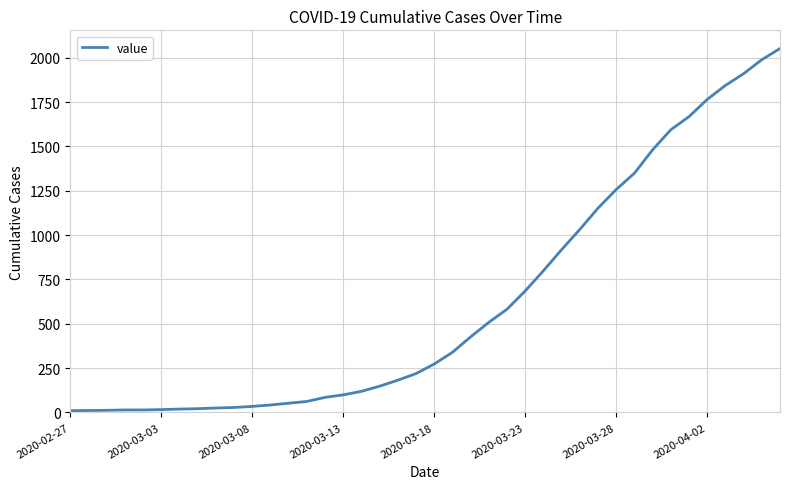

What is the maximum value shown in the chart?

2052